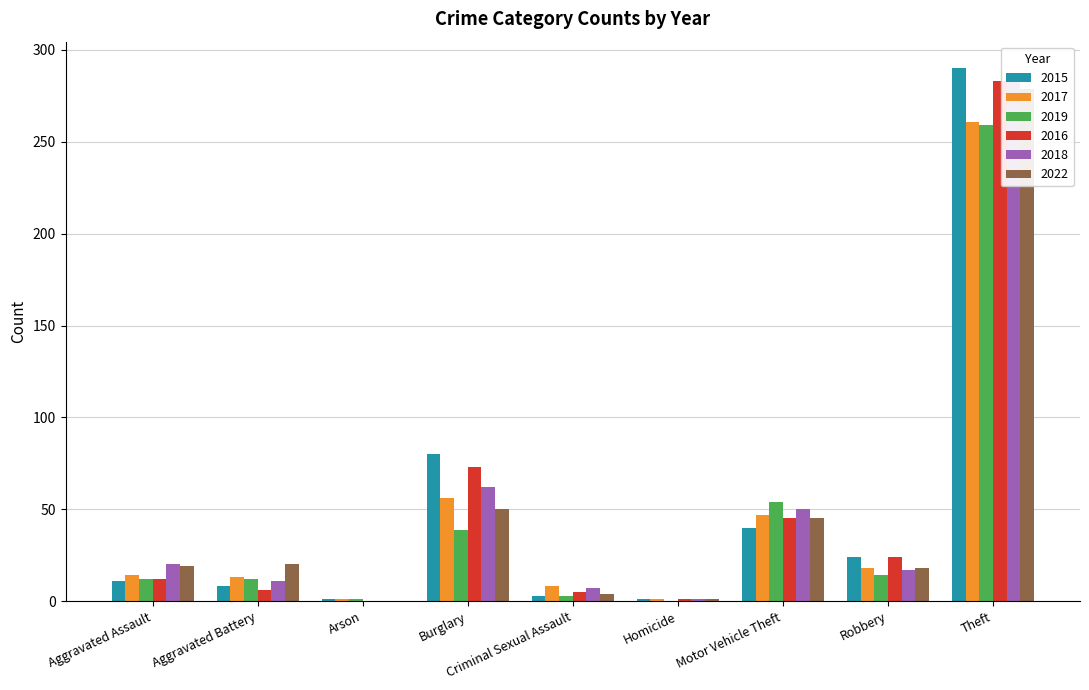

Where is 2019 nearest to the value 129?

Motor Vehicle Theft